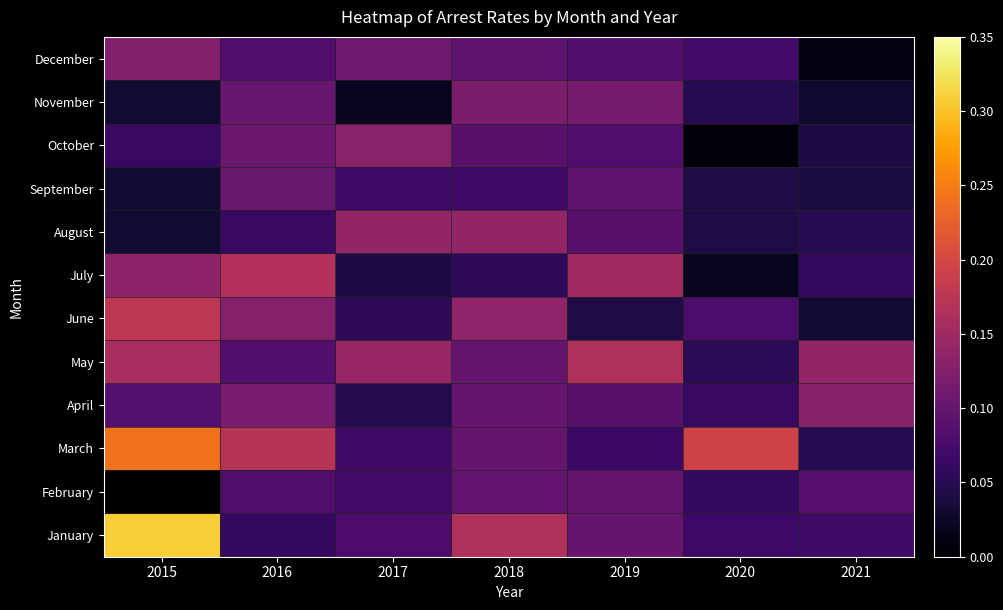

What is the total value across all series at 2021?

0.7